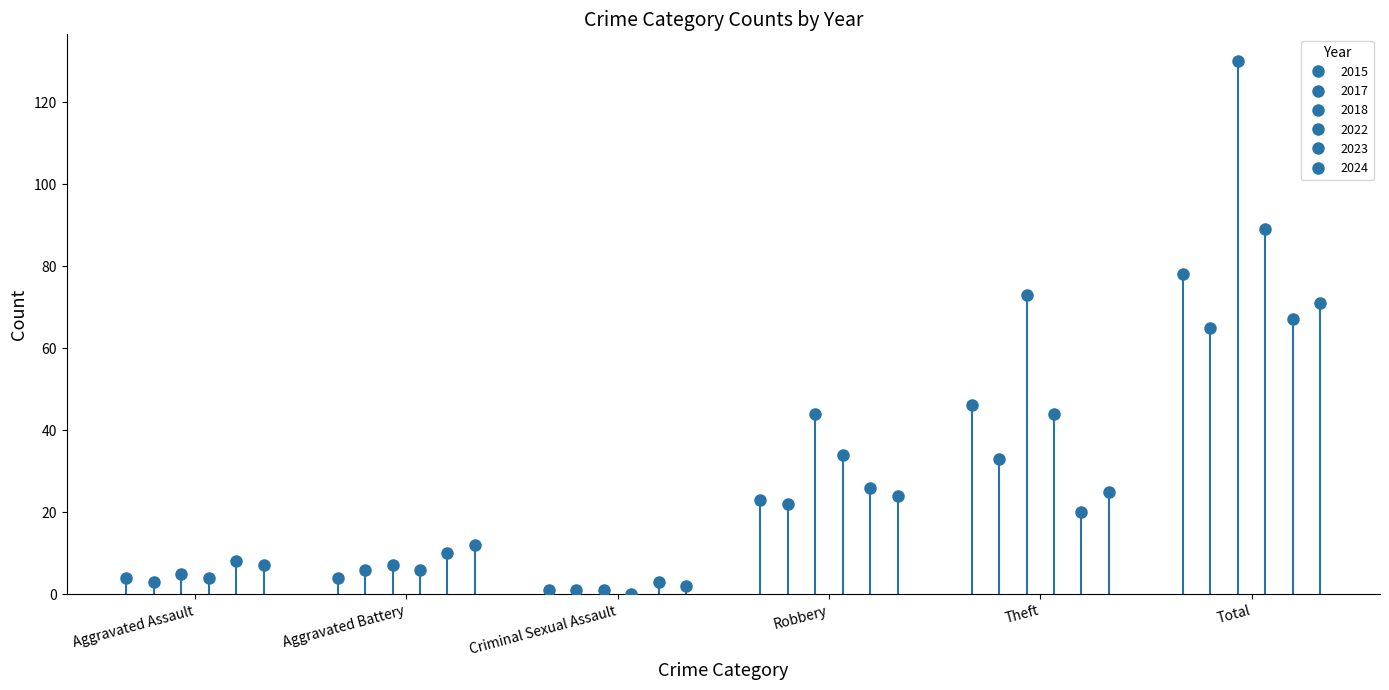

True or false: 2015 has a value of 1 at Criminal Sexual Assault.

True